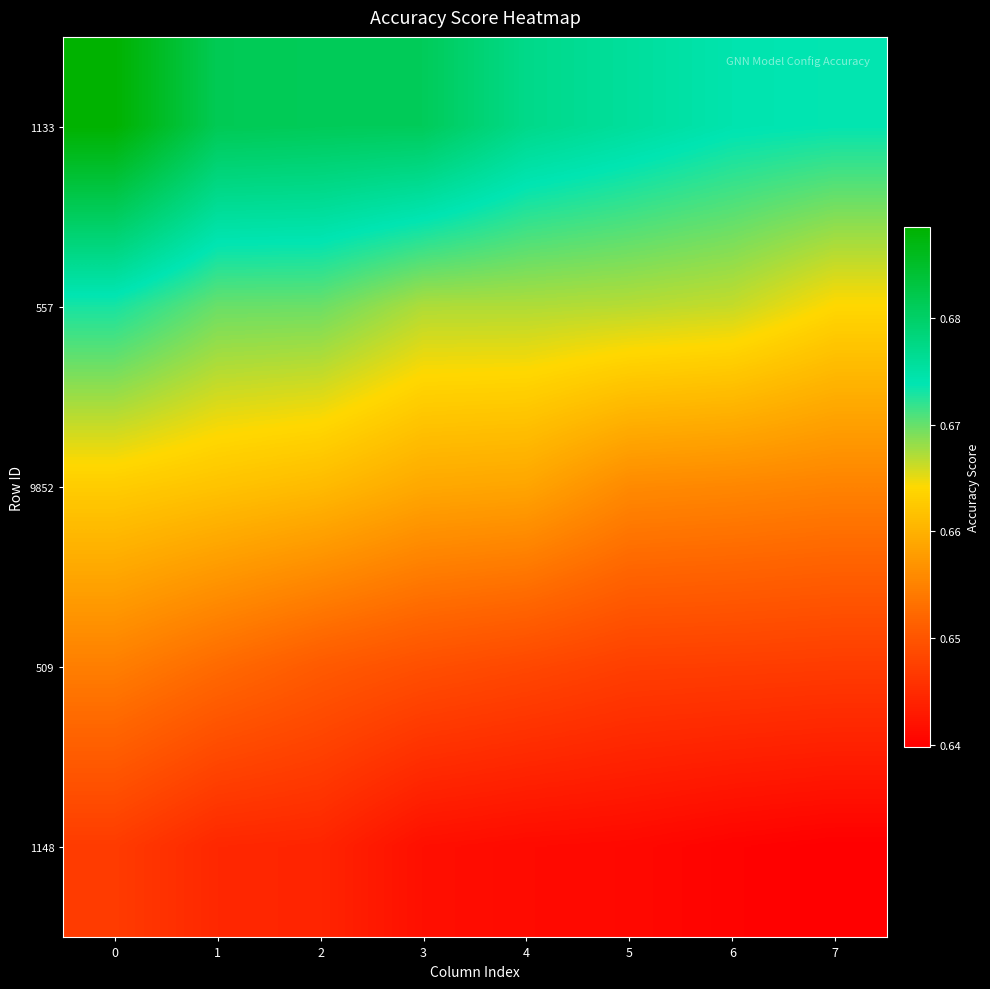

Which series has the largest range (max minus min)?

1133